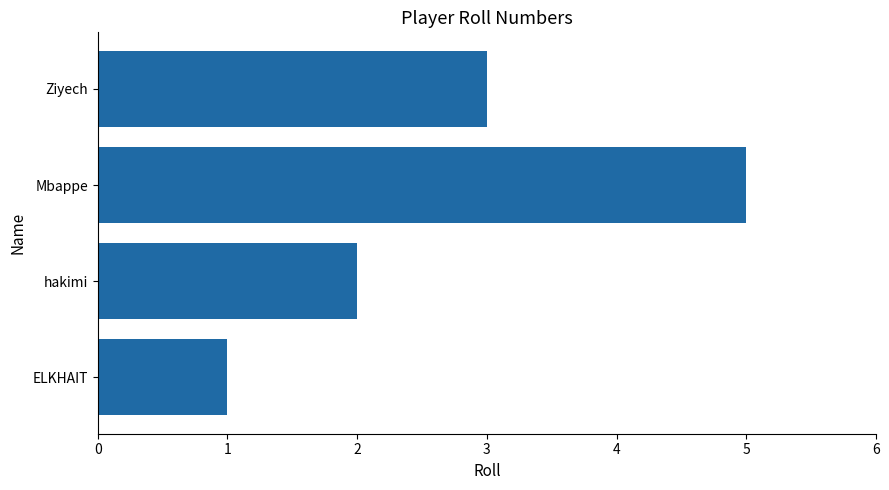

List the labels in order of value, largest first.

Mbappe, Ziyech, hakimi, ELKHAIT